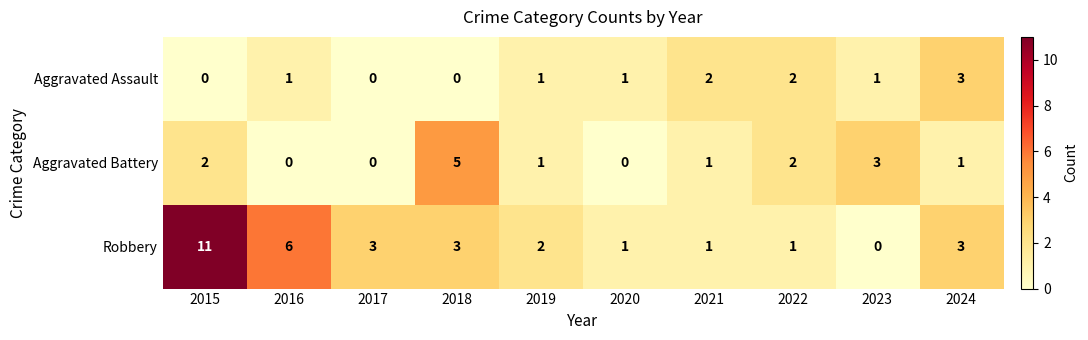

Where does the Aggravated Battery series first go above 1?

2015